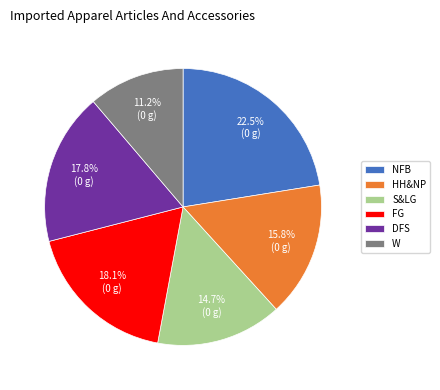

To the nearest percent, what is the combined percentage of W and DFS?

29%